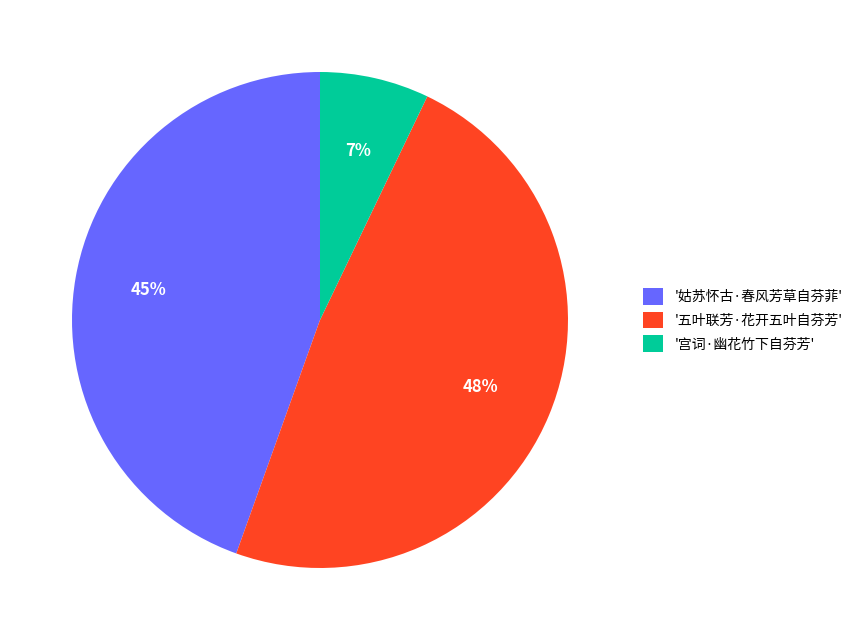

What percentage is the '姑苏怀古·春风芳草自芬菲' slice, to the nearest percent?

45%